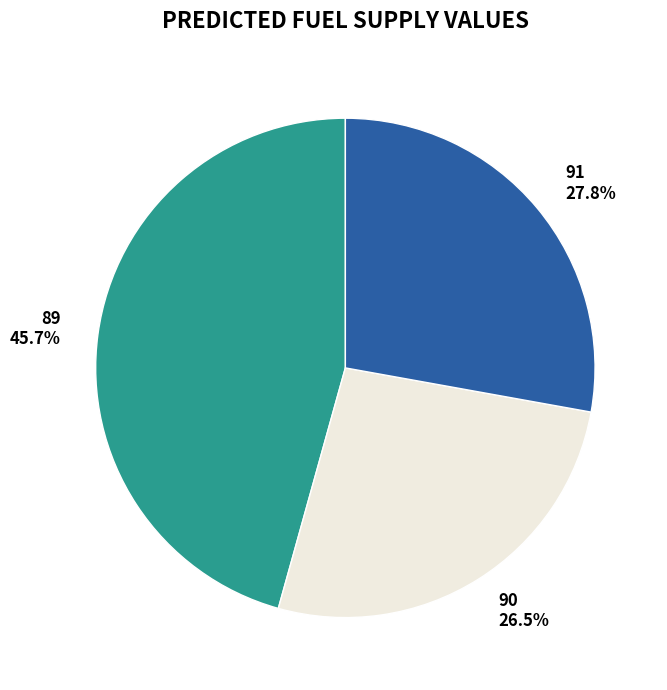

Does 91 account for over 50% of the chart?

No